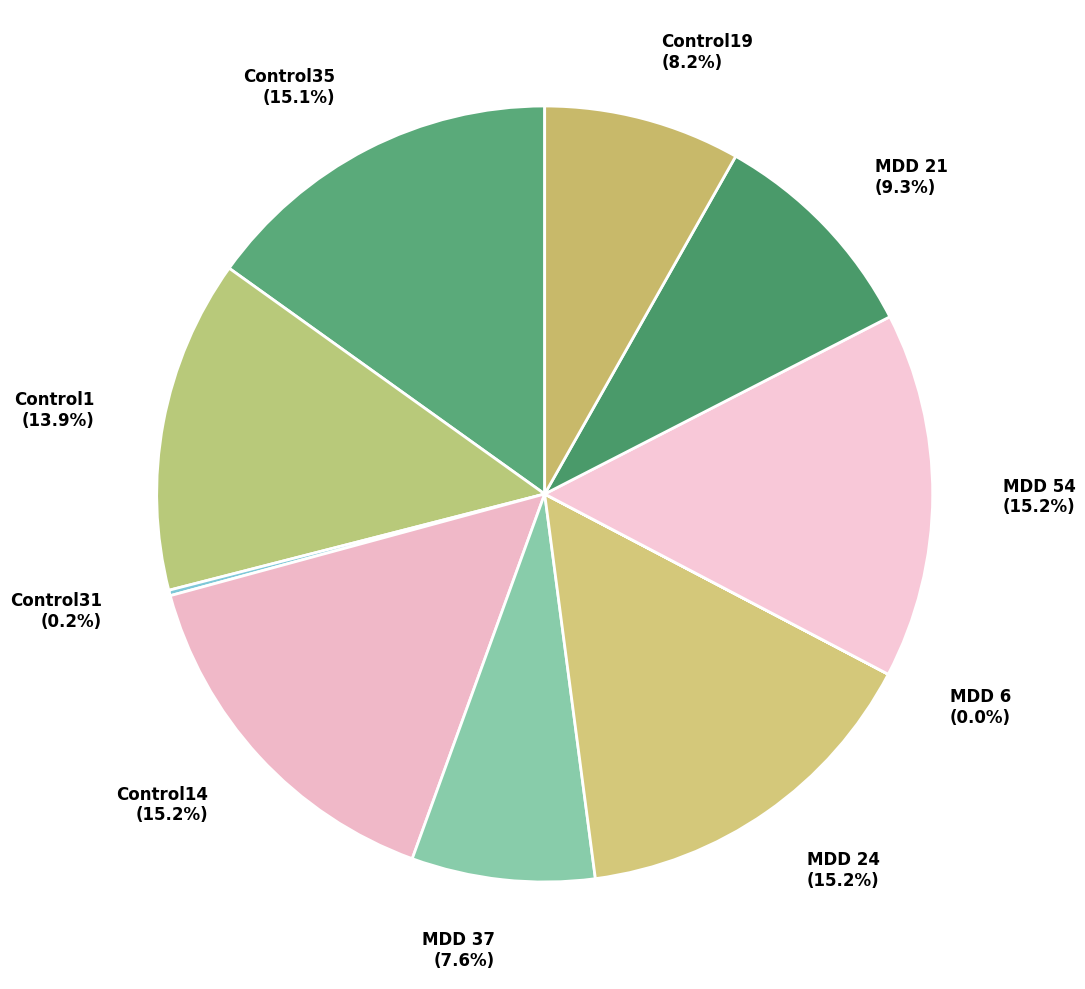

Do Control19 and Control1 together represent more than half of the pie?

No